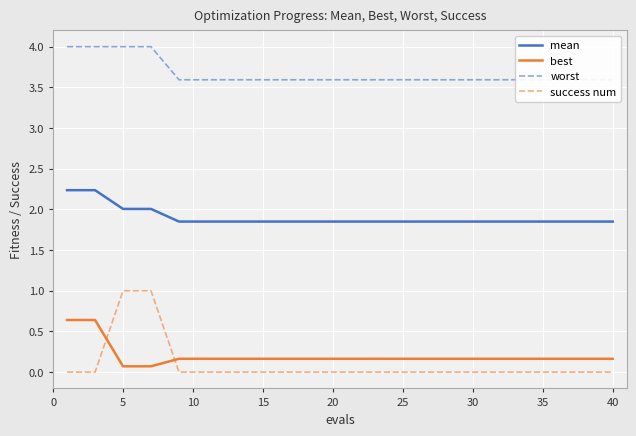

True or false: worst and best cross at least once.

False